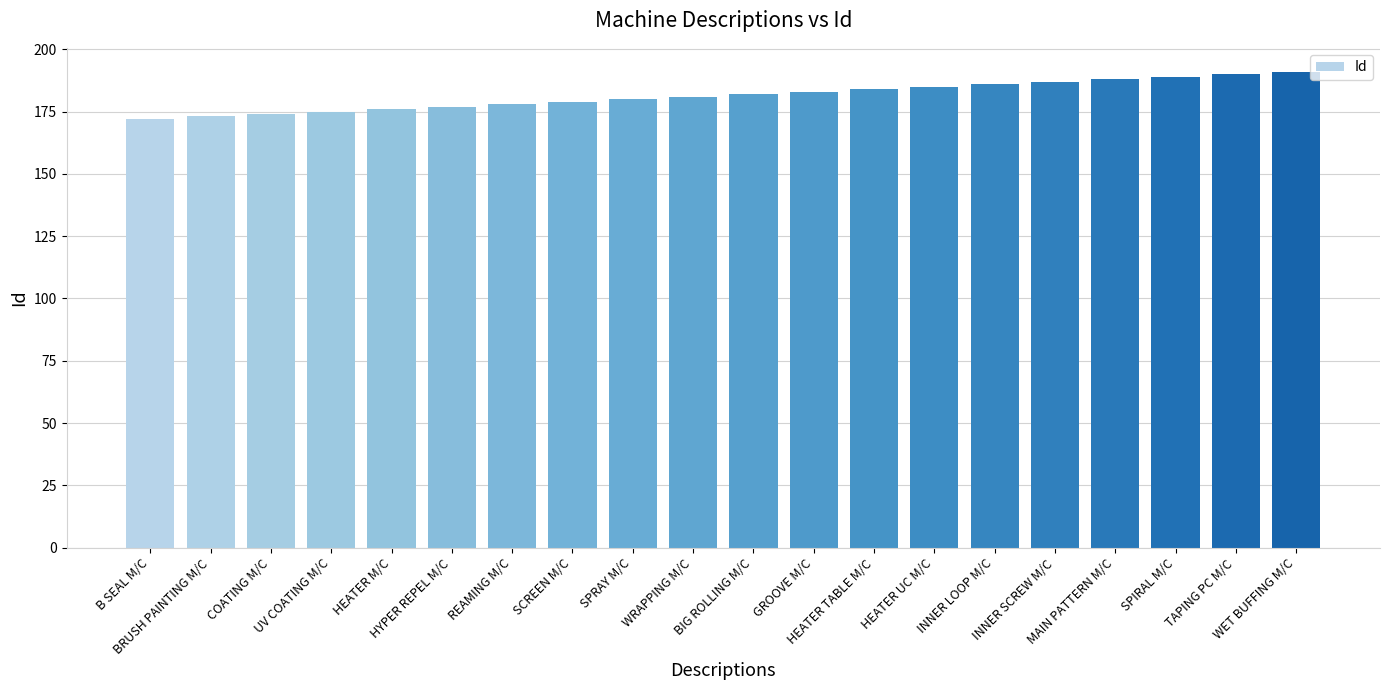

How many categories are shown in the chart?

20